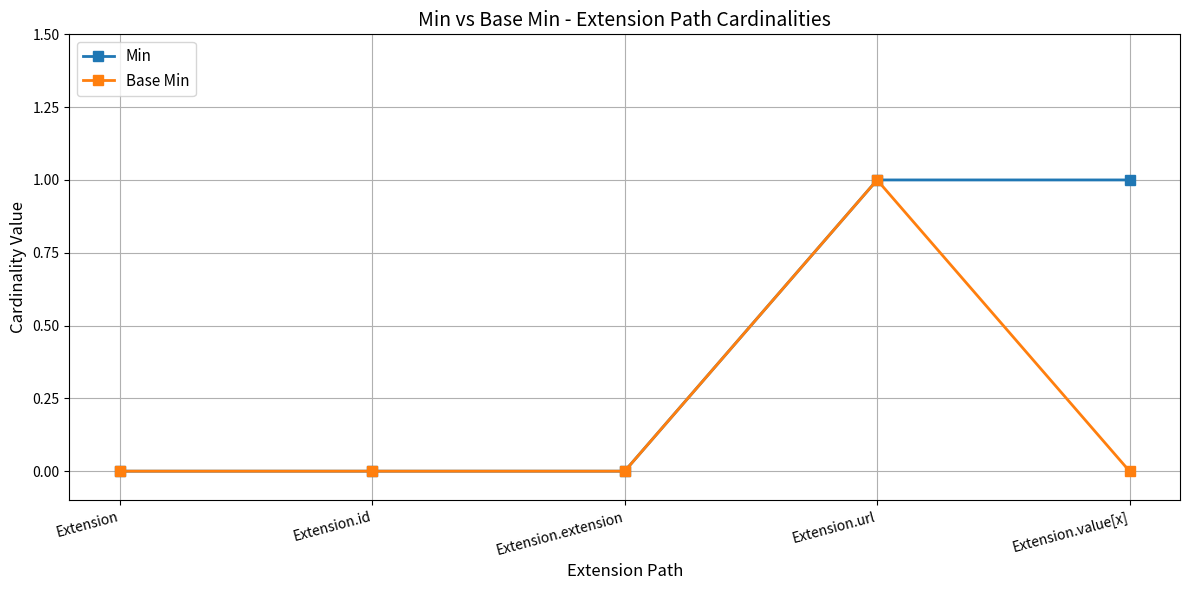

What is the maximum value shown in the chart?

1